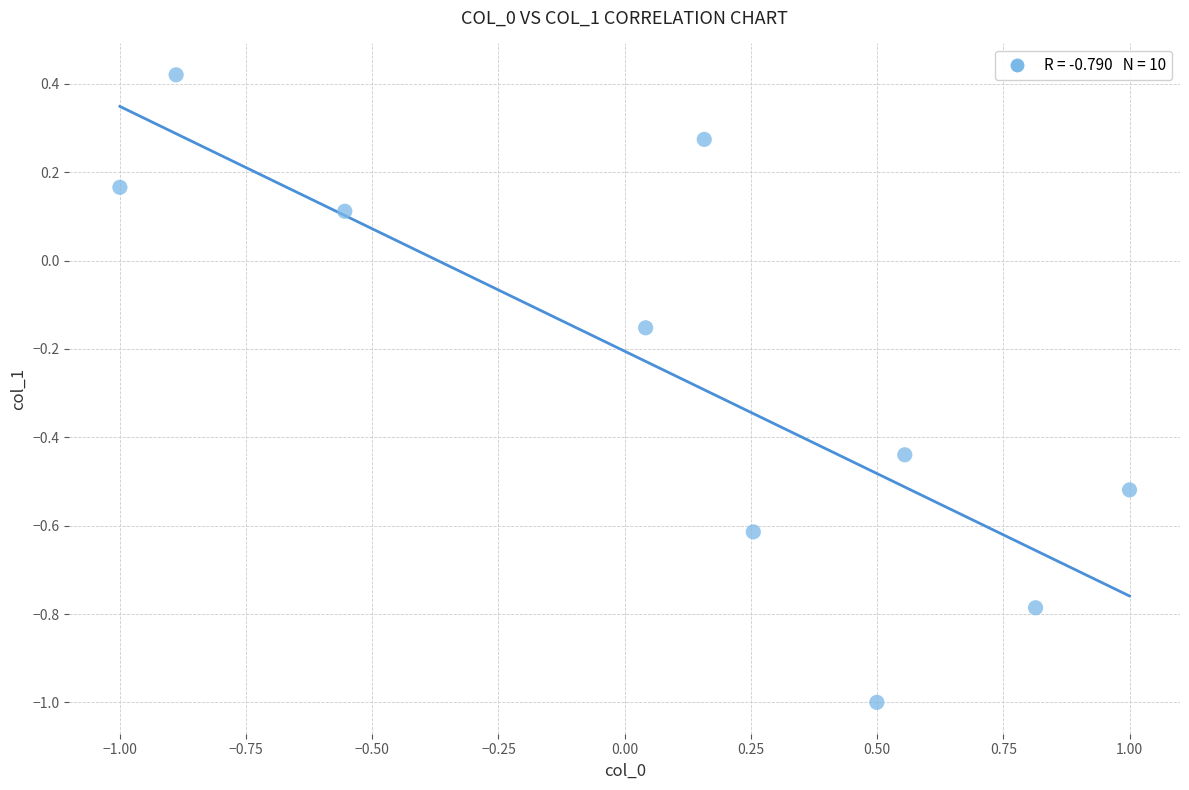

What is the average Y value?

-0.3